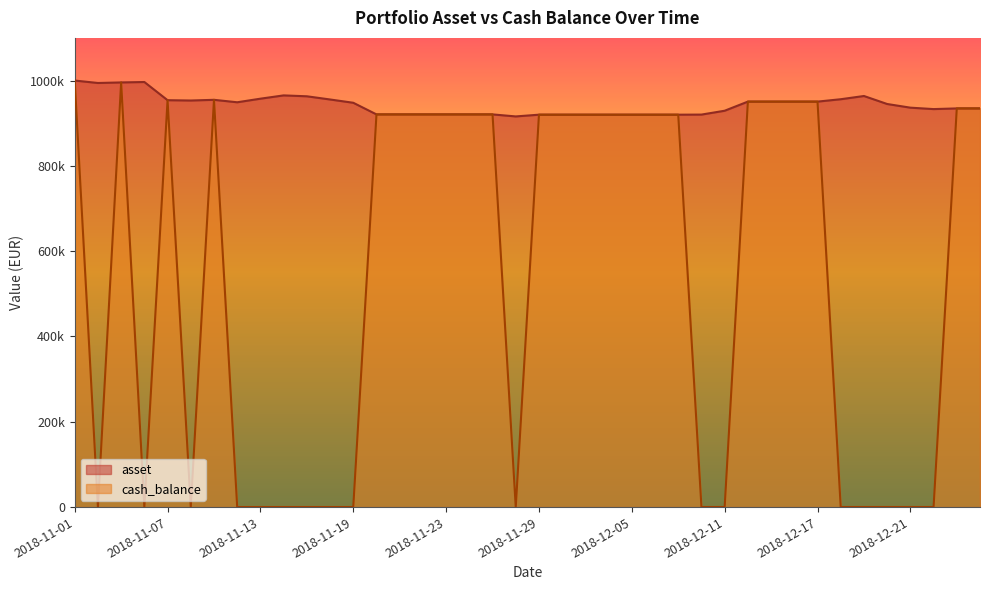

Rank the series by their average value, from highest to lowest.

asset, cash_balance